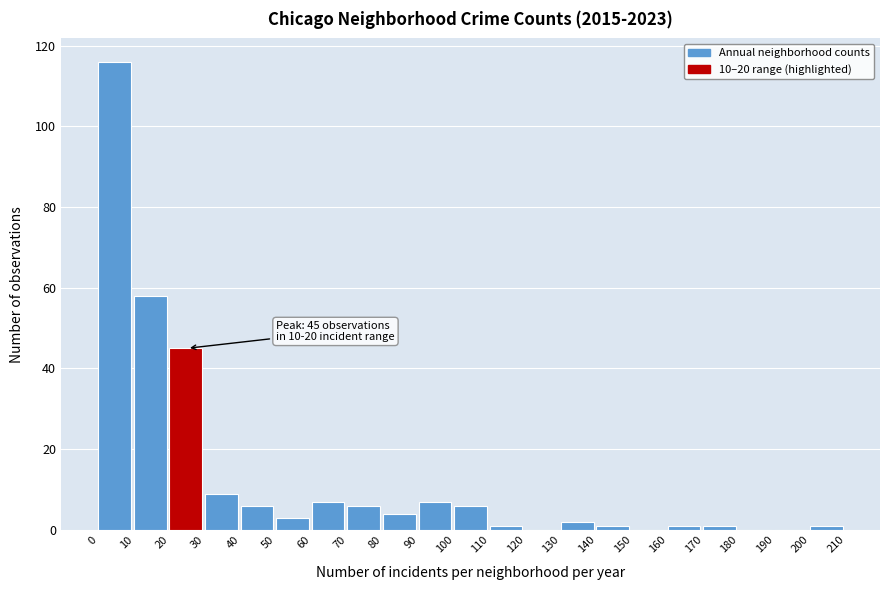

Which range on the x-axis has the tallest bar?

0 to 10